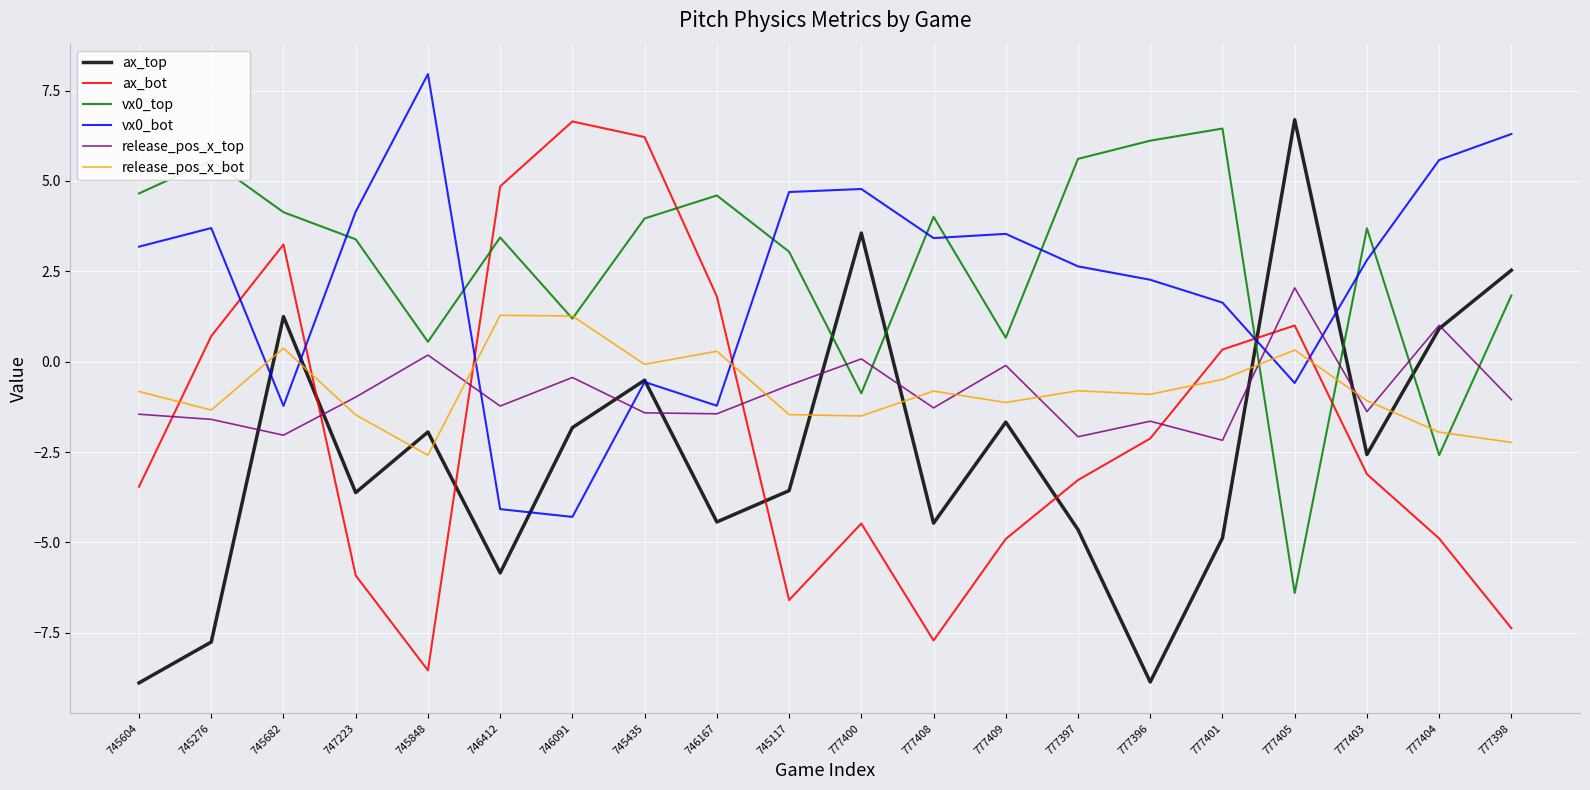

Count the number of categories in the chart.

20